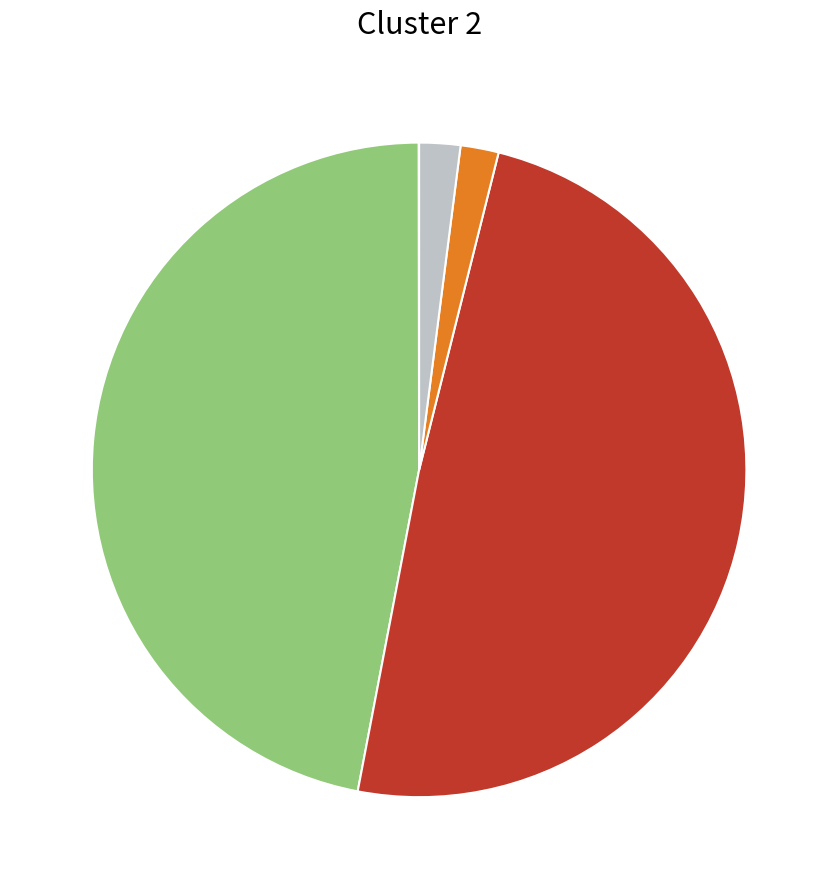

Is there a majority slice in this chart?

No